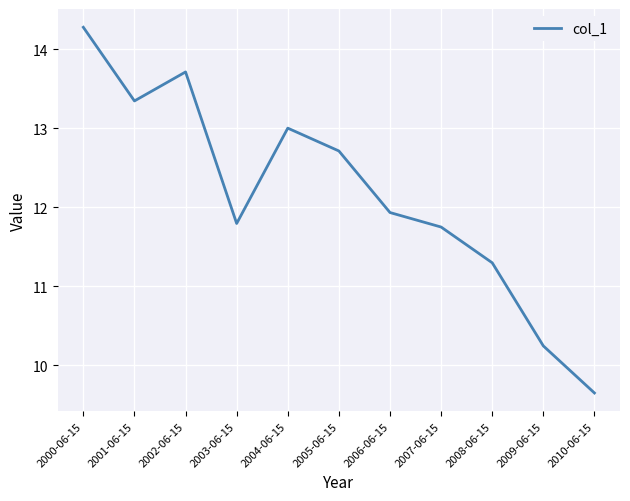

What is the approximate value at 2004-06-15?

13.0